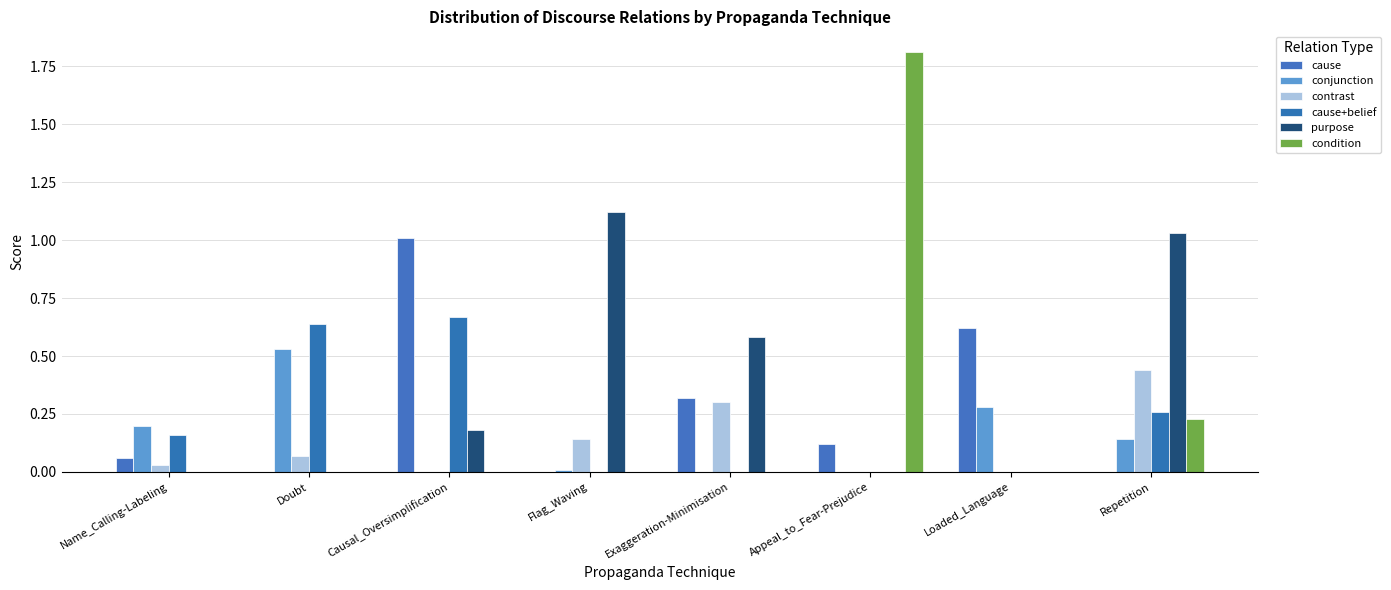

The purpose series shows 1.1 at Flag_Waving. True or false?

True